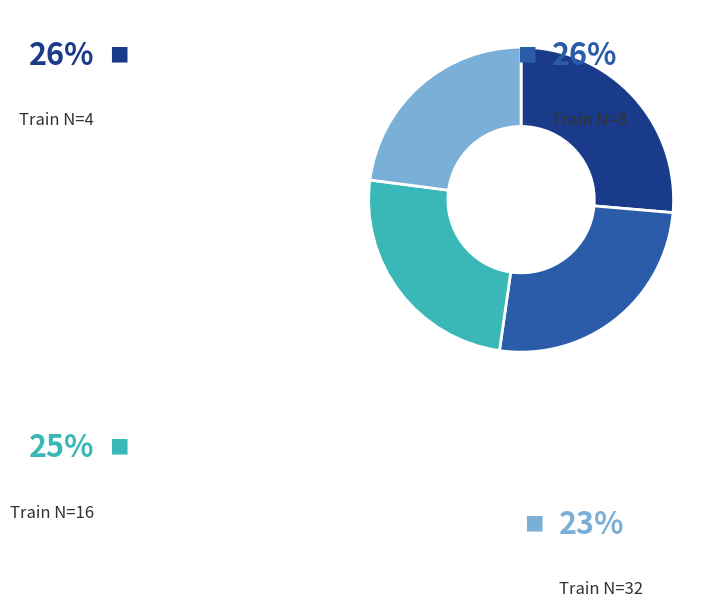

How many segments does this pie chart have?

4